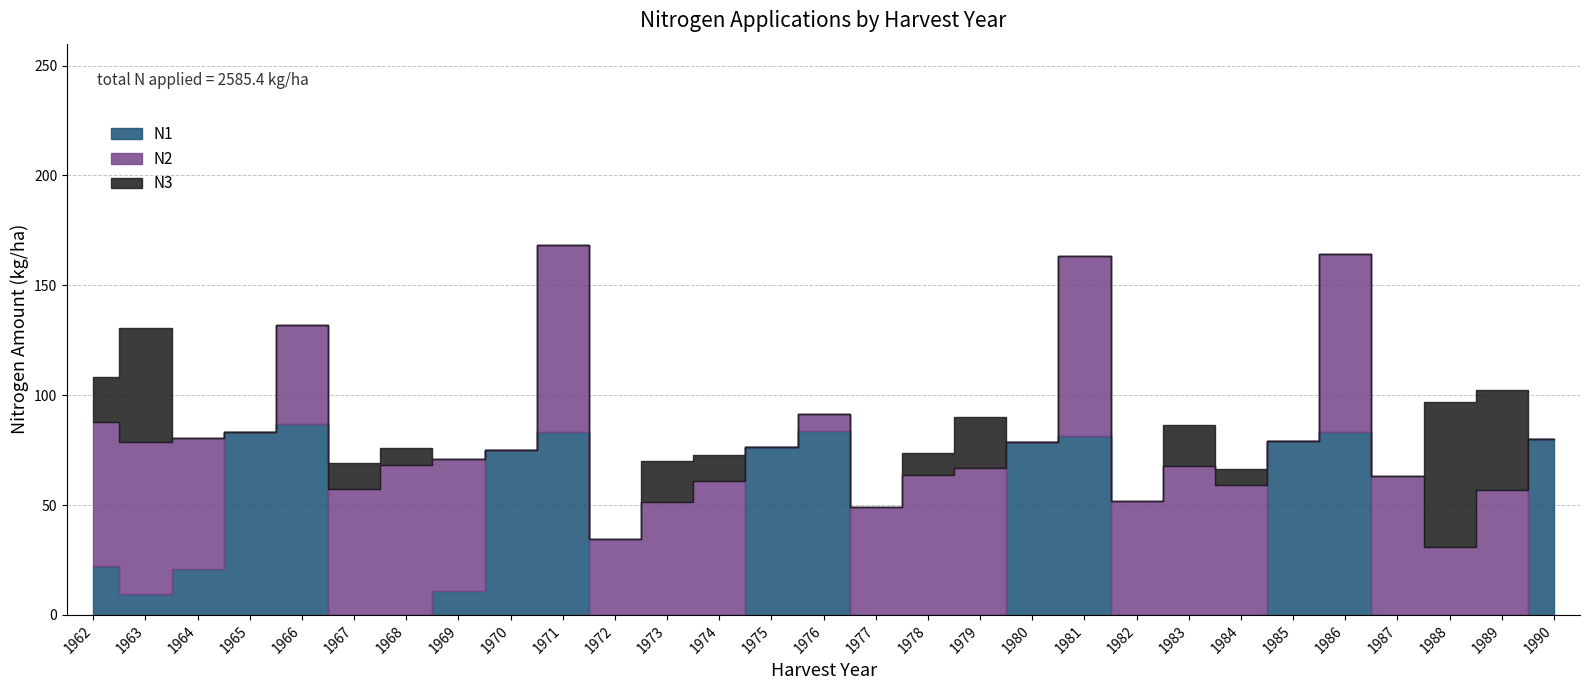

What are all the series names shown in the legend?

N1, N2, N3